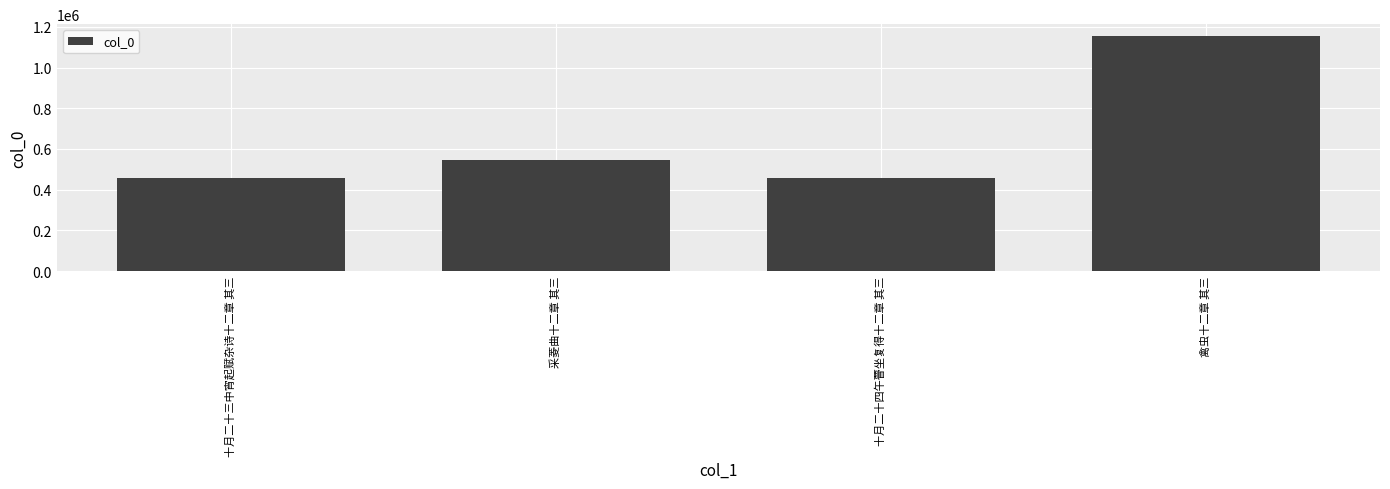

Read the value at 采菱曲十二章 其三.

546559